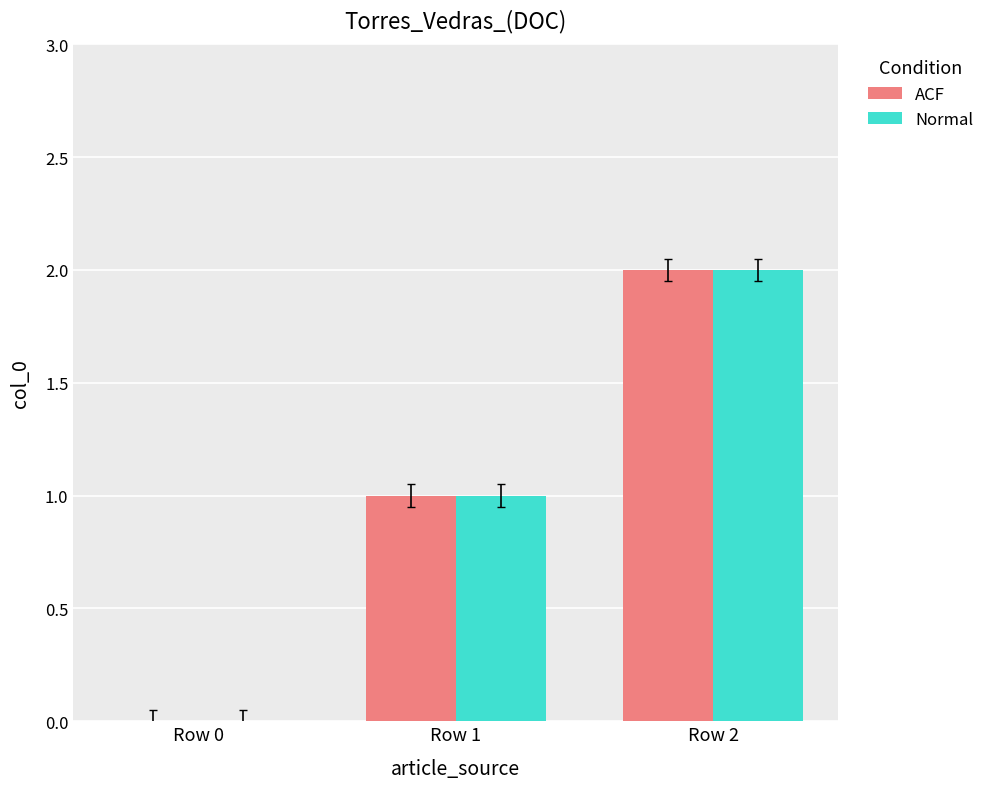

What is the greatest value displayed?

2